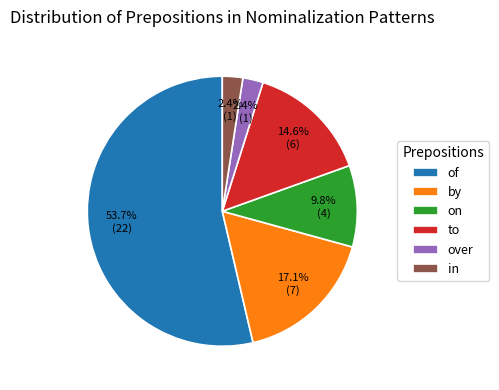

Is of the majority of the pie?

Yes